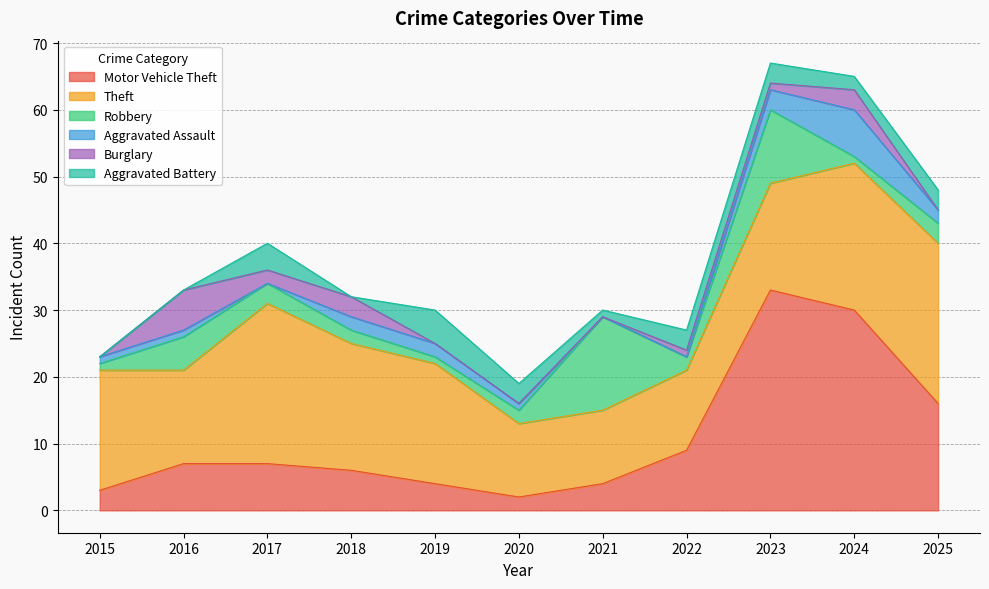

What is the difference between the maximum and minimum values in the Aggravated Assault series?

7